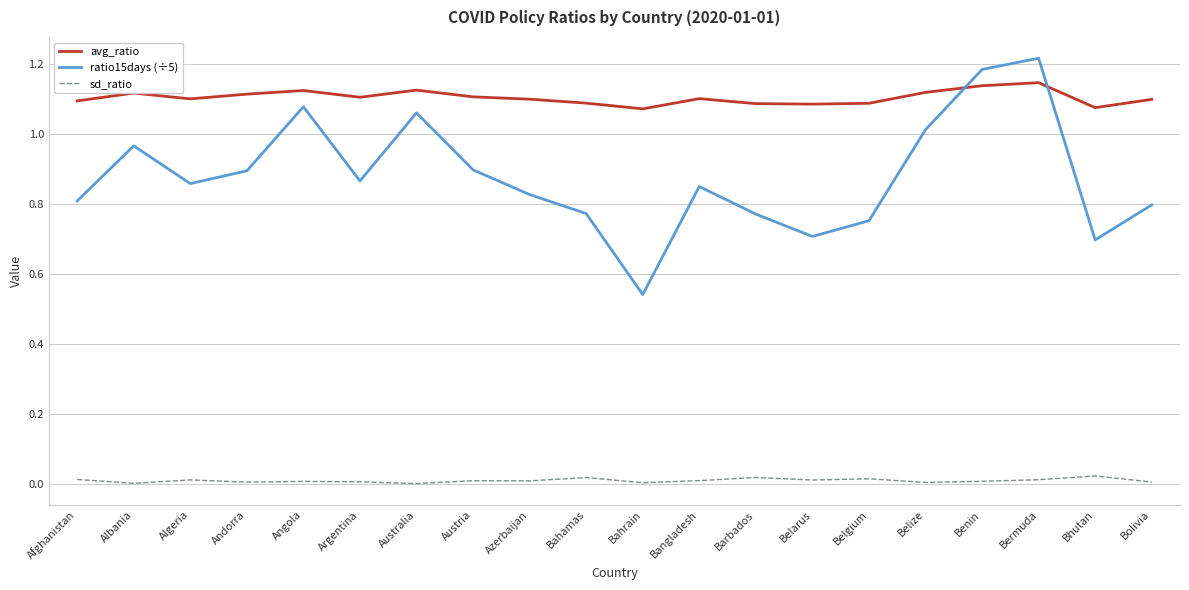

True or false: sd_ratio and avg_ratio cross at least once.

False